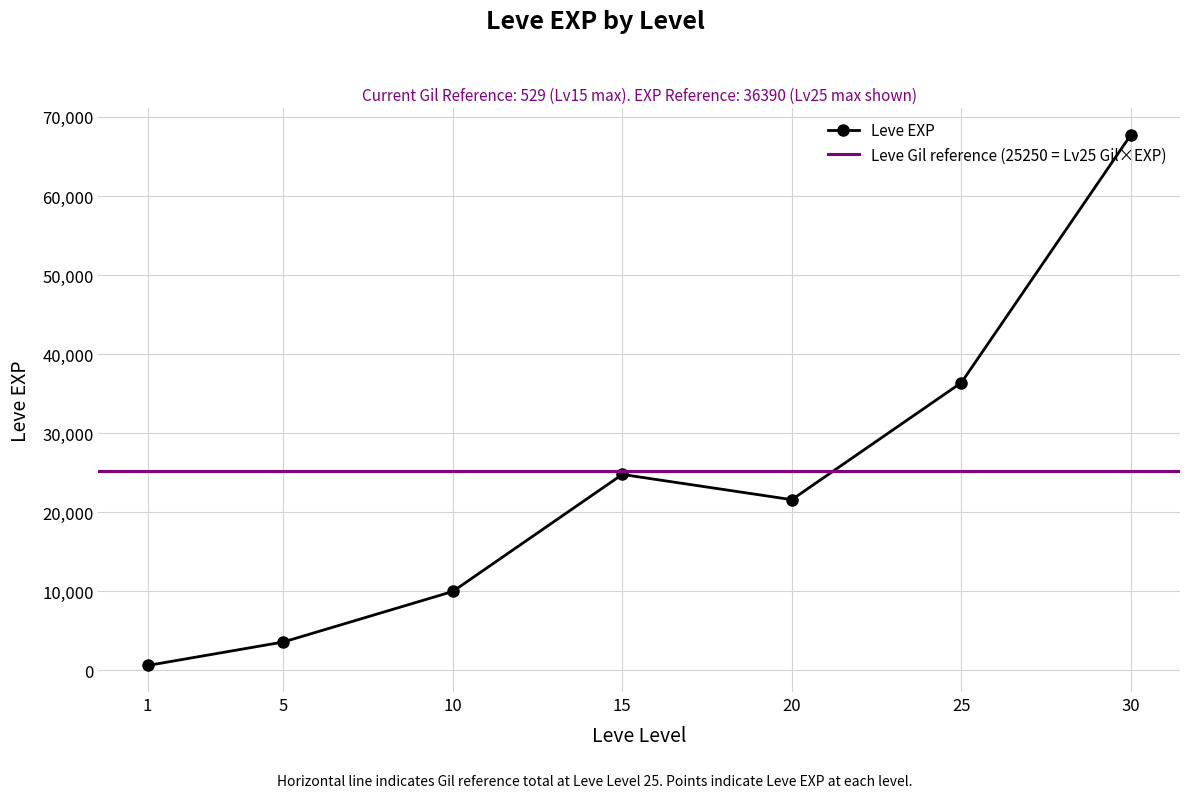

Rank the categories by value from lowest to highest.

1, 5, 10, 20, 15, 25, 30